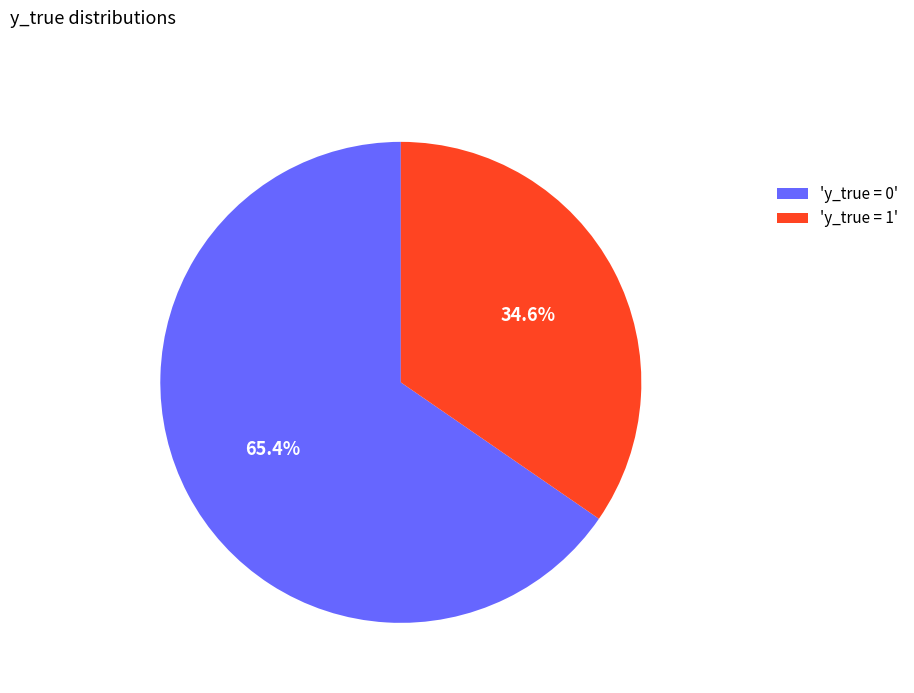

Which category has the smallest portion of the pie?

'y_true = 1'